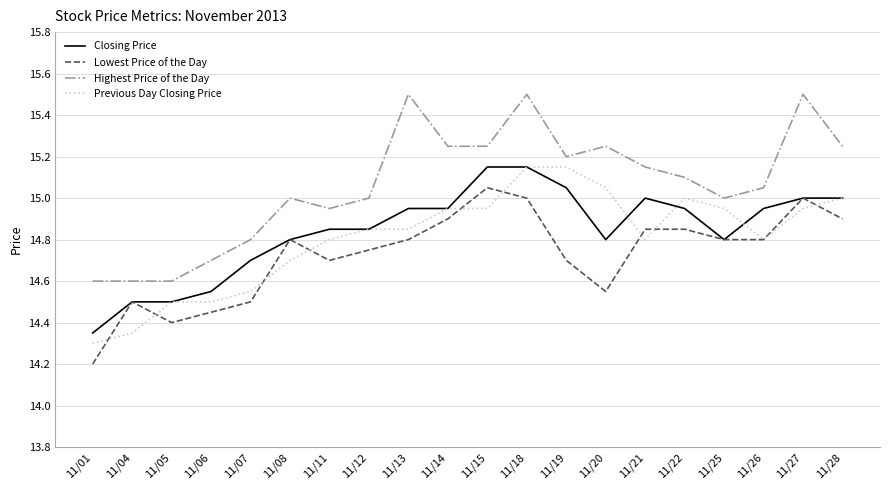

True or false: Lowest Price of the Day and Highest Price of the Day cross at least once.

False